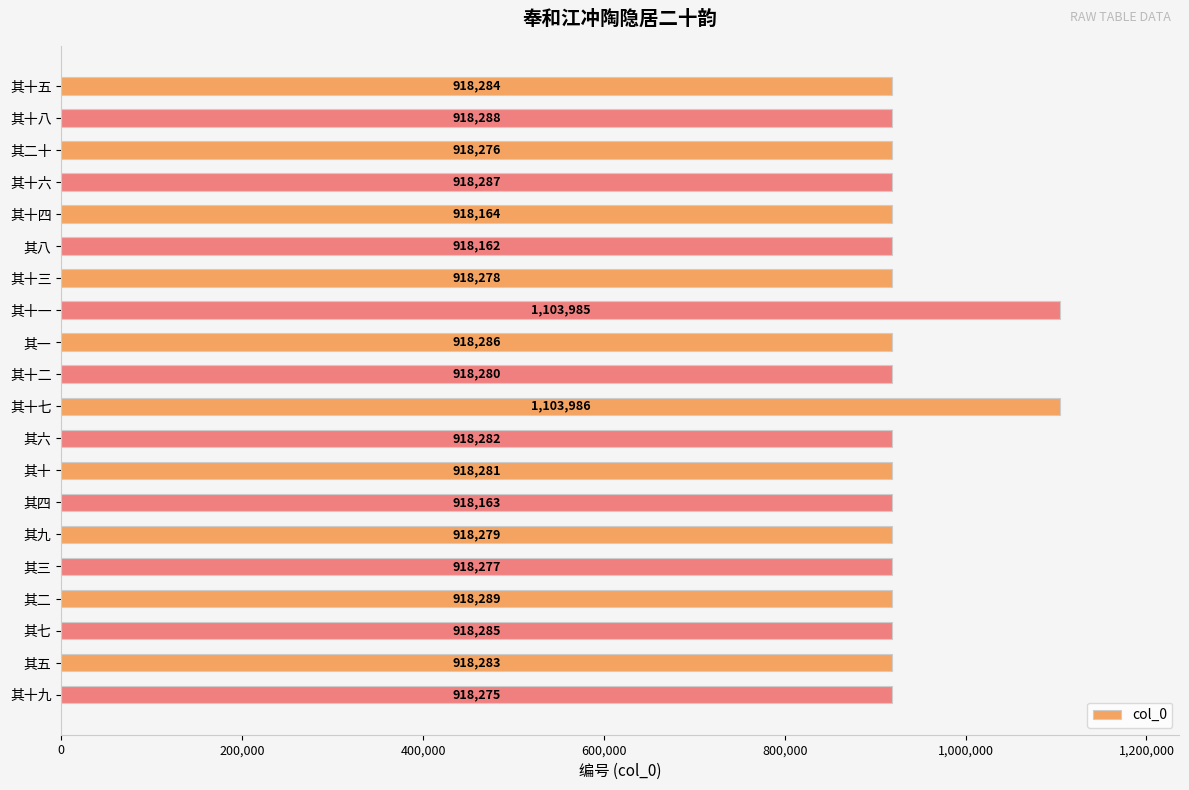

Which label corresponds to the smallest value in the chart?

其八